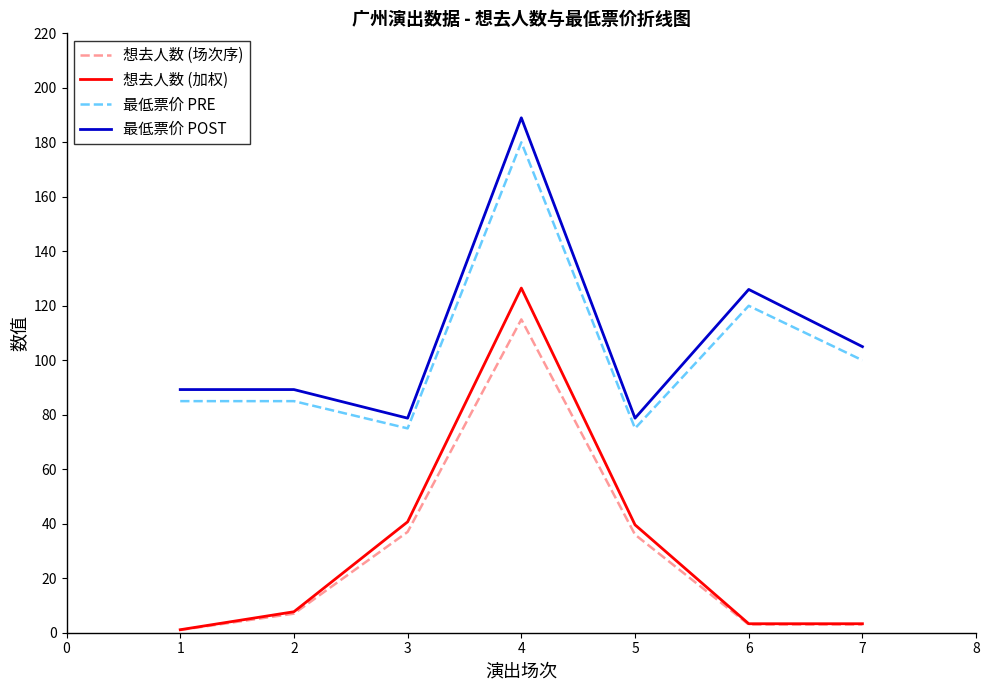

Is this an area chart (filled region under the line)?

No